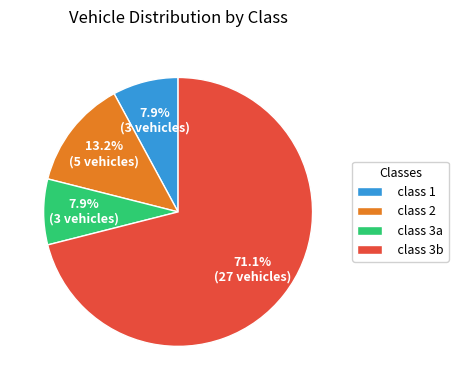

To the nearest percent, what is the difference between the class 3a and class 3b slice percentages?

63%